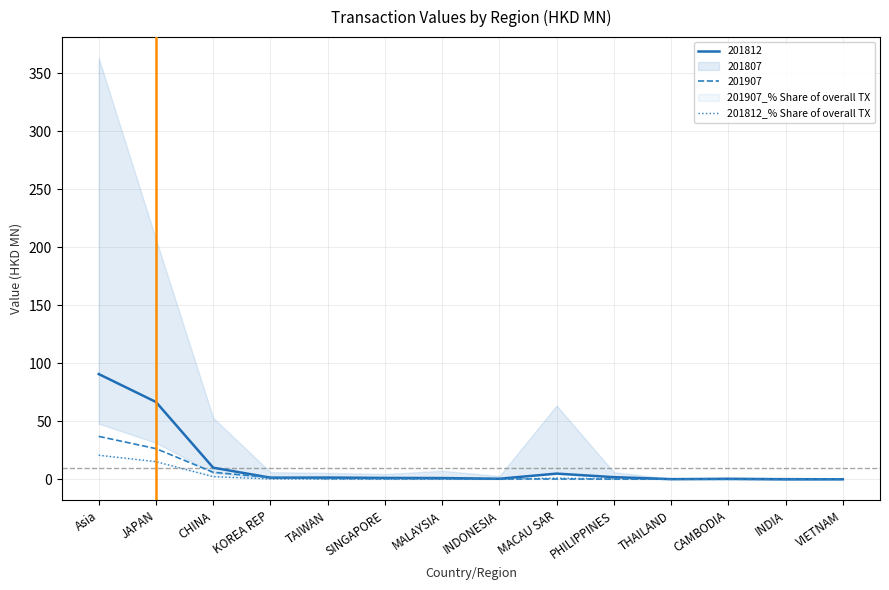

What is the sum of all values?

41.5